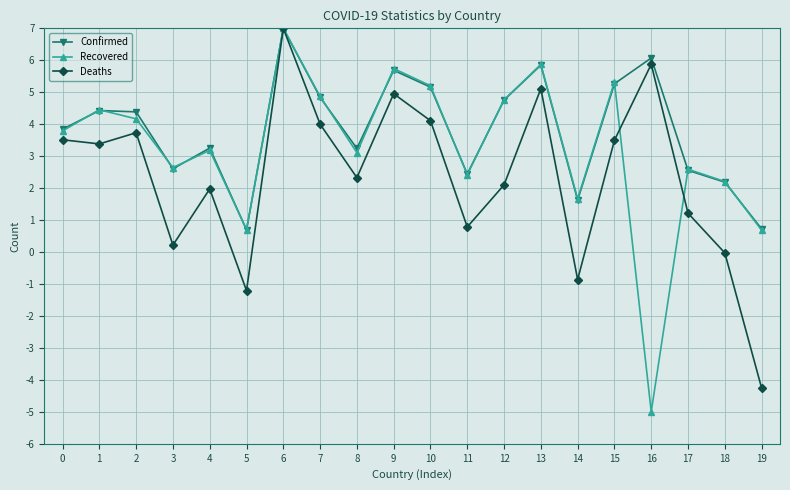

How many positive values does the Recovered series have?

19